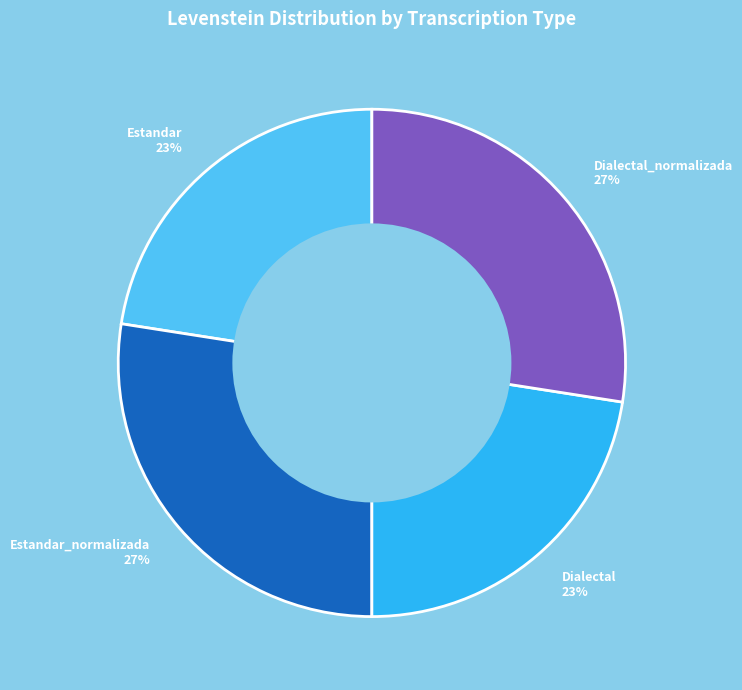

Does Estandar represent more than half of the total?

No